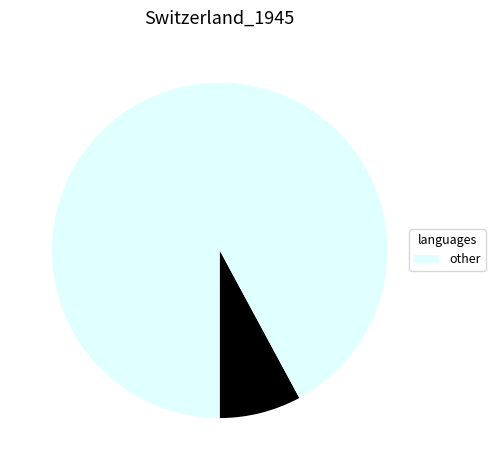

Is there a majority slice in this chart?

Yes